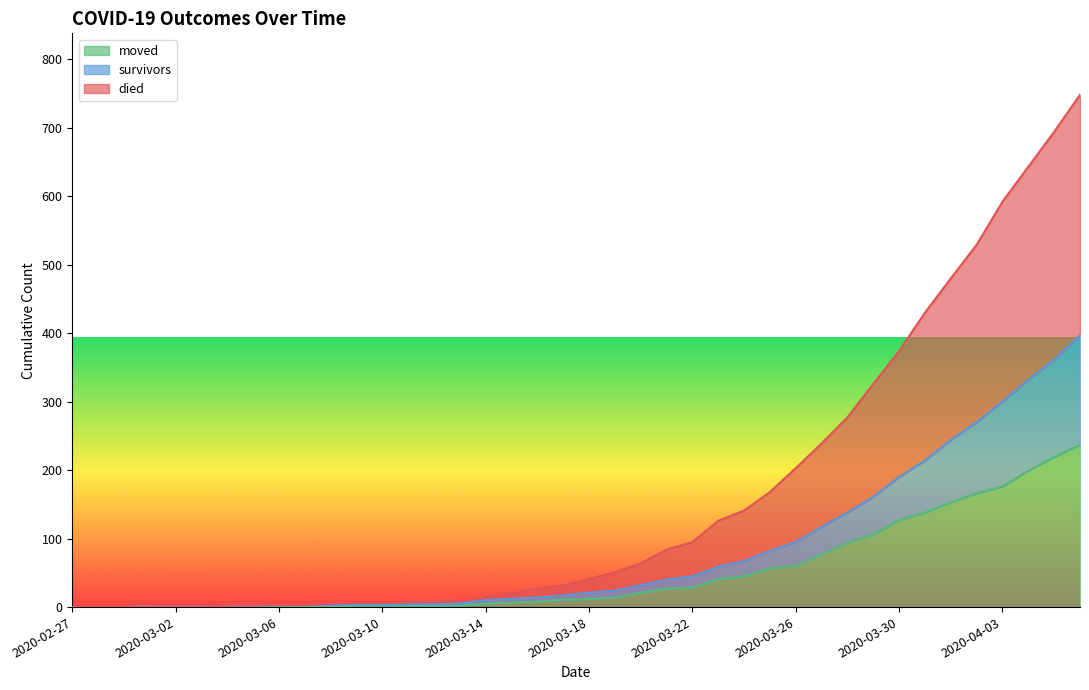

Reading left to right, extract all data points from this chart.

died: 2020-02-27=0	2020-02-28=0	2020-02-29=0	2020-03-01=1	2020-03-02=1	2020-03-03=1	2020-03-04=2	2020-03-05=2	2020-03-06=3	2020-03-07=3	2020-03-08=5	2020-03-09=6	2020-03-10=6	2020-03-11=7	2020-03-12=8	2020-03-13=9	2020-03-14=15	2020-03-15=20	2020-03-16=27	2020-03-17=32	2020-03-18=41	2020-03-19=51	2020-03-20=64	2020-03-21=84	2020-03-22=95	2020-03-23=126	2020-03-24=141	2020-03-25=168	2020-03-26=203	2020-03-27=239	2020-03-28=277	2020-03-29=326	2020-03-30=374	2020-03-31=430	2020-04-01=480	2020-04-02=529	2020-04-03=592	2020-04-04=643	2020-04-05=694	2020-04-06=748
survivors: 2020-02-27=0	2020-02-28=0	2020-02-29=0	2020-03-01=1	2020-03-02=1	2020-03-03=1	2020-03-04=2	2020-03-05=2	2020-03-06=3	2020-03-07=3	2020-03-08=3	2020-03-09=4	2020-03-10=4	2020-03-11=4	2020-03-12=4	2020-03-13=5	2020-03-14=10	2020-03-15=12	2020-03-16=14	2020-03-17=17	2020-03-18=21	2020-03-19=24	2020-03-20=32	2020-03-21=40	2020-03-22=45	2020-03-23=59	2020-03-24=67	2020-03-25=82	2020-03-26=95	2020-03-27=117	2020-03-28=138	2020-03-29=161	2020-03-30=190	2020-03-31=214	2020-04-01=244	2020-04-02=270	2020-04-03=300	2020-04-04=332	2020-04-05=361	2020-04-06=397
moved: 2020-02-27=0	2020-02-28=0	2020-02-29=0	2020-03-01=1	2020-03-02=1	2020-03-03=1	2020-03-04=1	2020-03-05=1	2020-03-06=2	2020-03-07=1	2020-03-08=1	2020-03-09=2	2020-03-10=2	2020-03-11=2	2020-03-12=2	2020-03-13=2	2020-03-14=5	2020-03-15=7	2020-03-16=8	2020-03-17=11	2020-03-18=12	2020-03-19=14	2020-03-20=21	2020-03-21=27	2020-03-22=29	2020-03-23=41	2020-03-24=45	2020-03-25=57	2020-03-26=60	2020-03-27=77	2020-03-28=94	2020-03-29=106	2020-03-30=127	2020-03-31=138	2020-04-01=153	2020-04-02=166	2020-04-03=176	2020-04-04=199	2020-04-05=219	2020-04-06=237